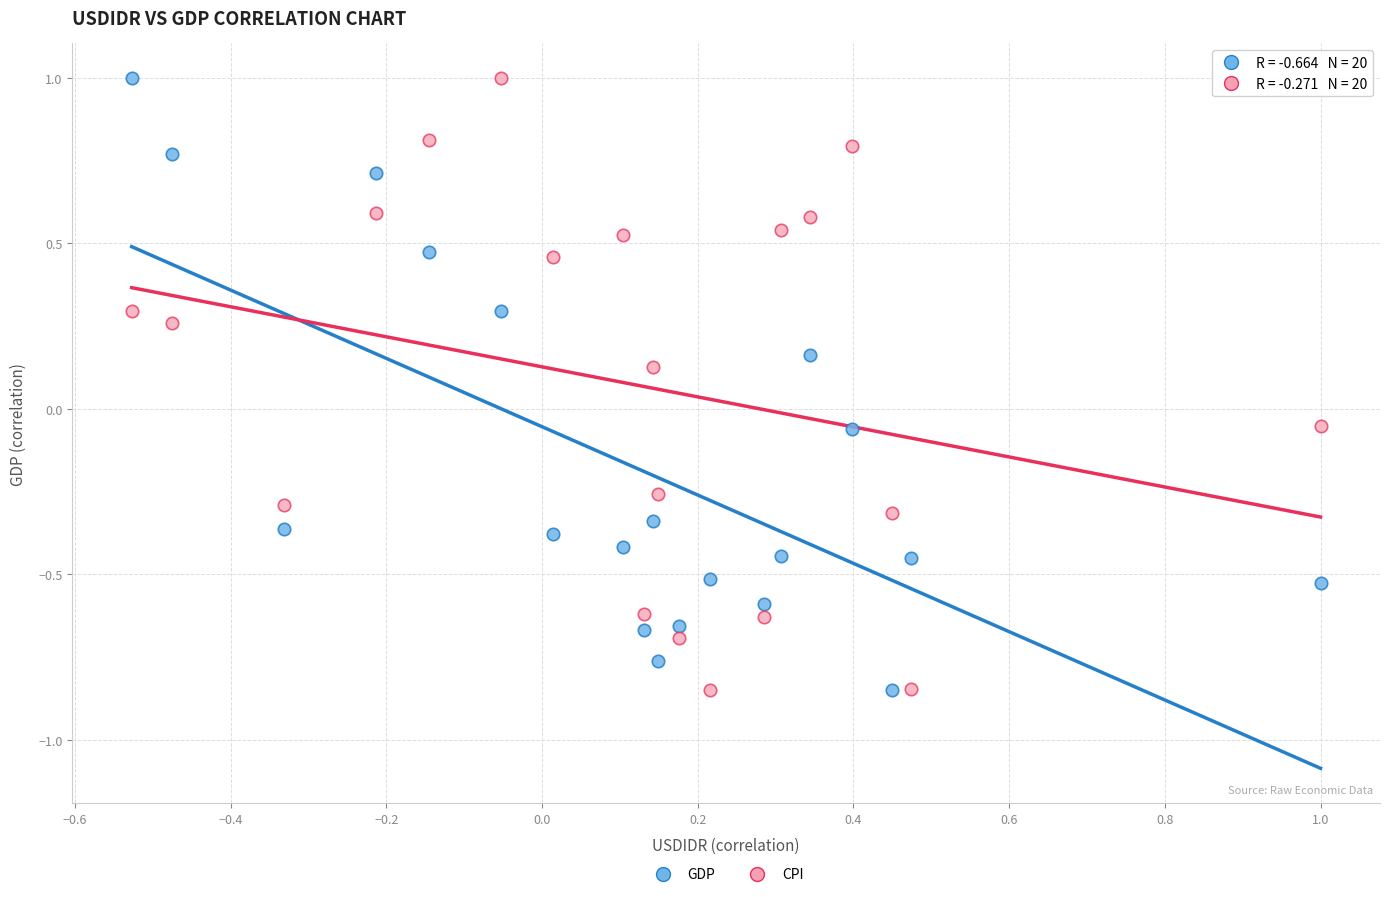

What is the X range (max minus min) for the scatter plot?

1.5